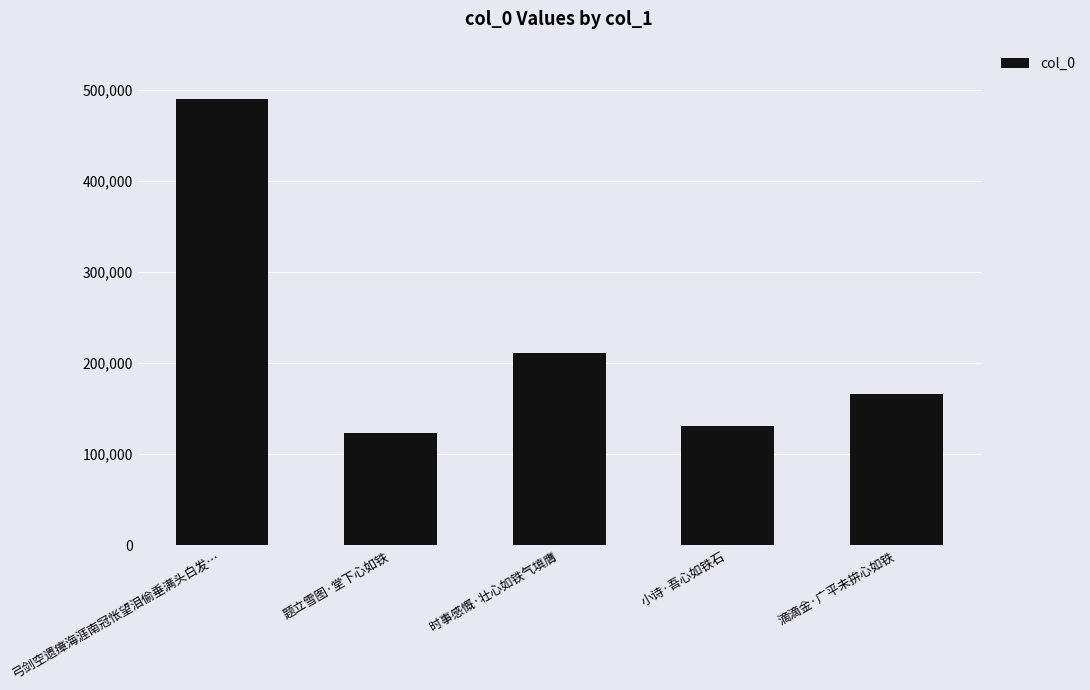

What is the sum of the values at 弓剑空遗瘴海涯南冠怅望泪偷垂满头白发… and 小诗·吾心如铁石?

620500